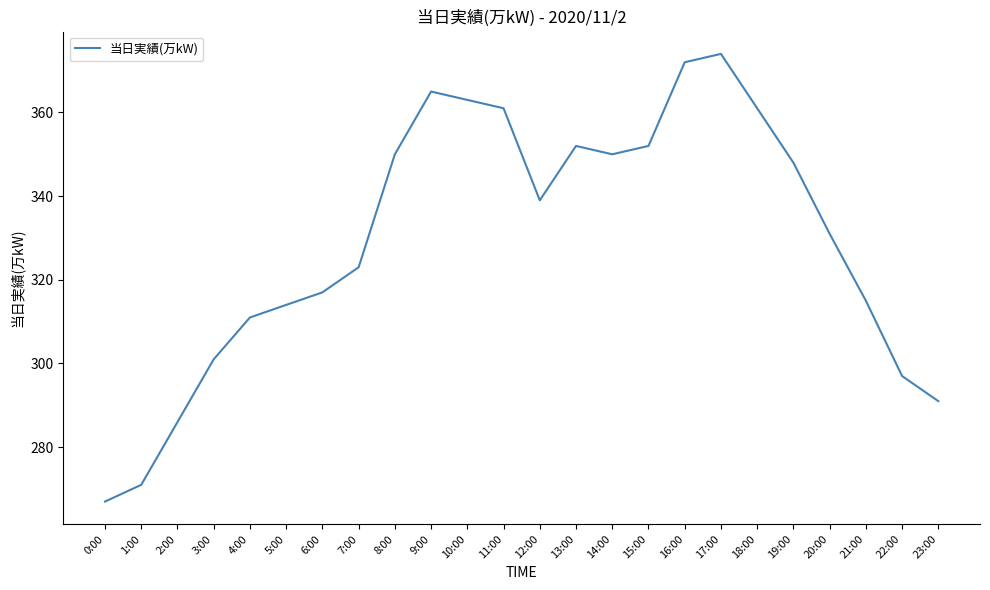

What value does the data have at 4:00, to the nearest 5?

310